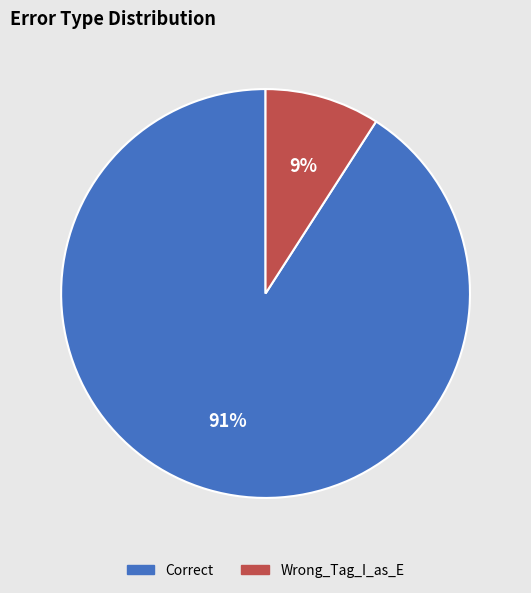

What percentage is the Correct slice, to the nearest percent?

91%